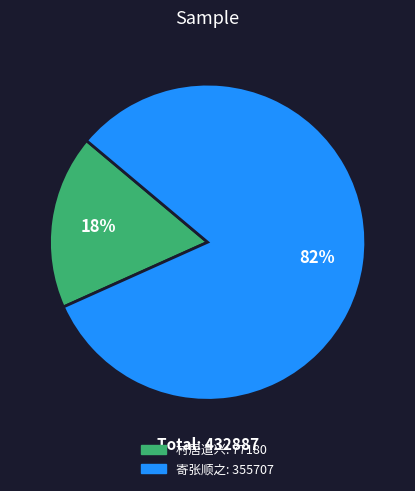

To the nearest percent, what is the average slice percentage?

50%